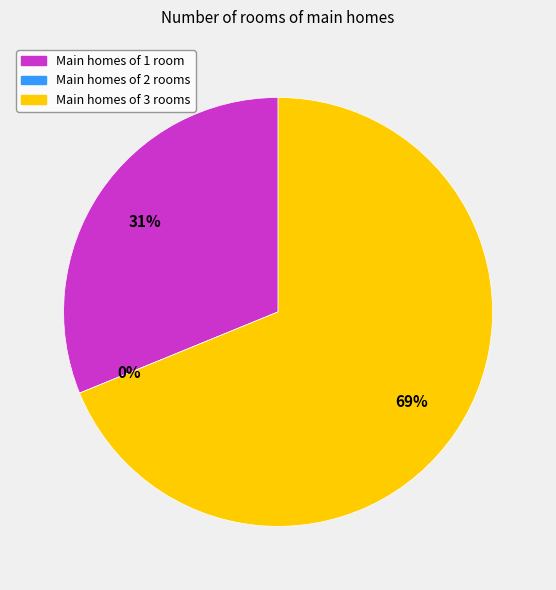

Does 64 account for over 50% of the chart?

Yes